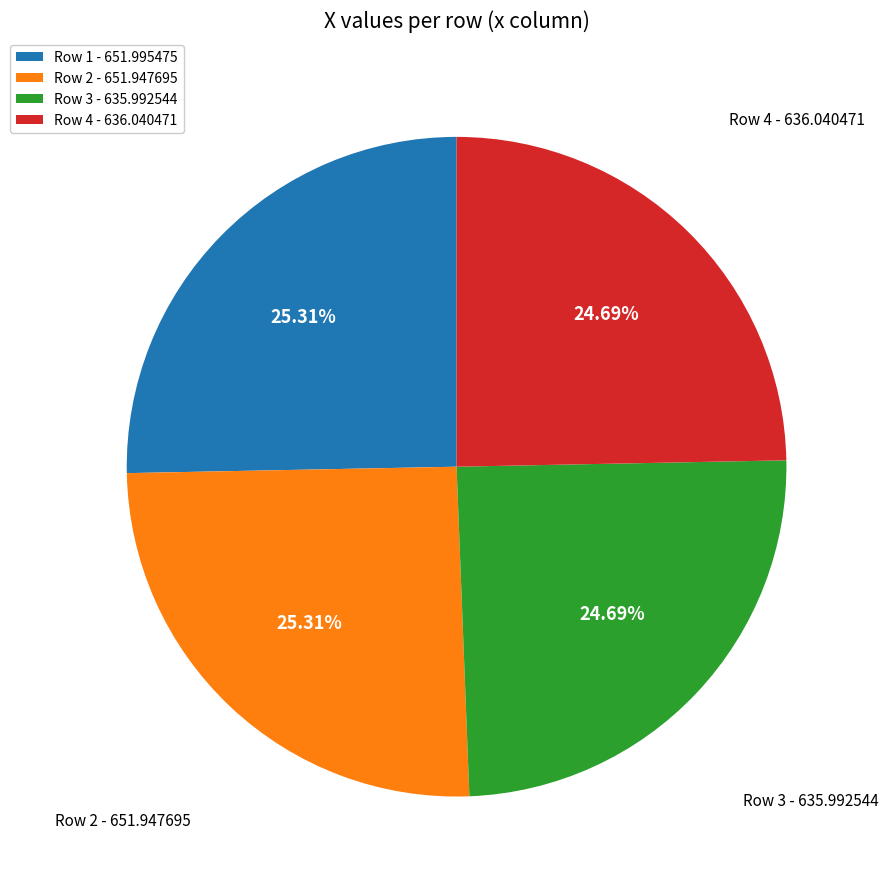

Is there a majority slice in this chart?

No